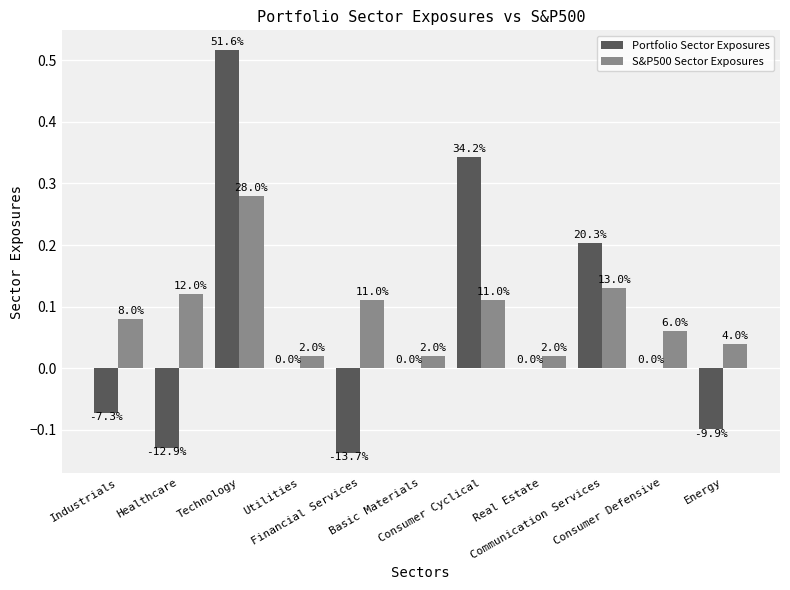

What are all the series names shown in the legend?

Portfolio Sector Exposures, S&P500 Sector Exposures